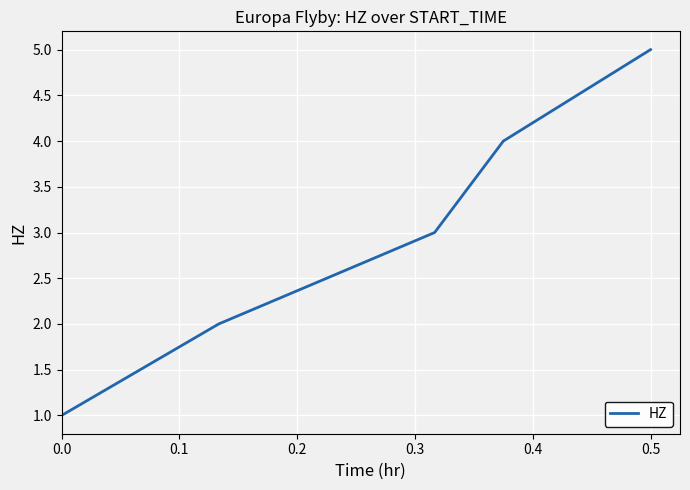

What is the difference between the maximum and minimum values?

4